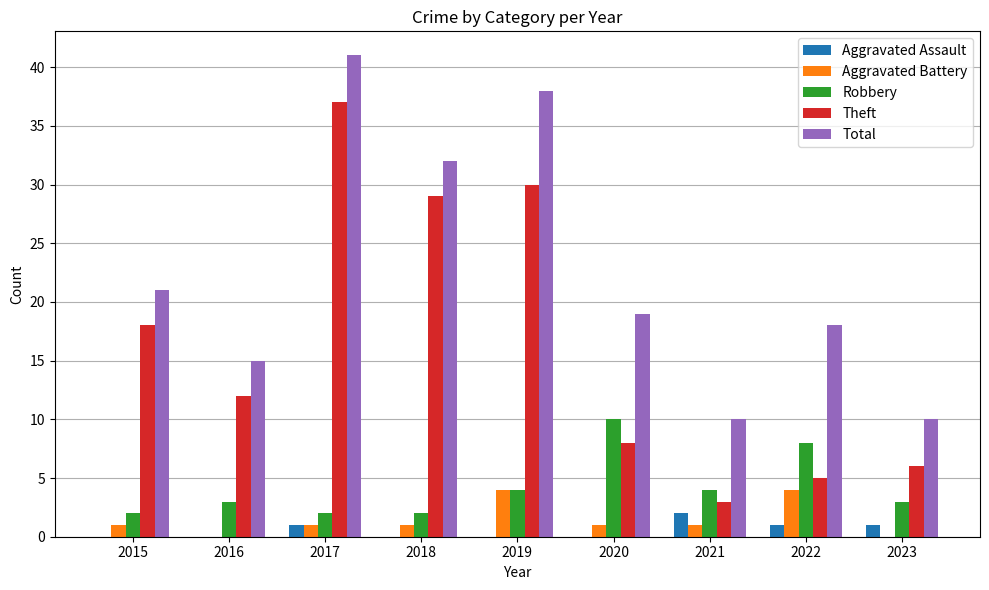

Where is Theft nearest to the value 20?

2015